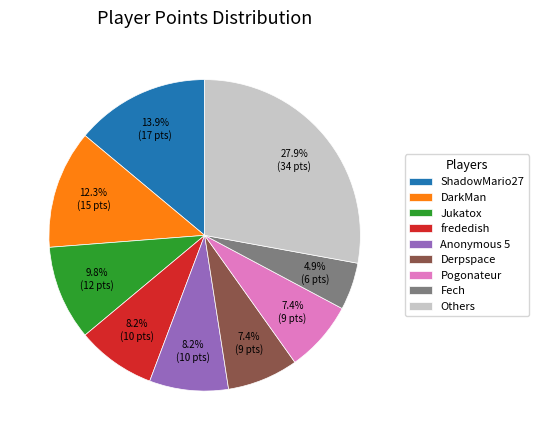

Is there any slice that represents more than half of the pie?

No